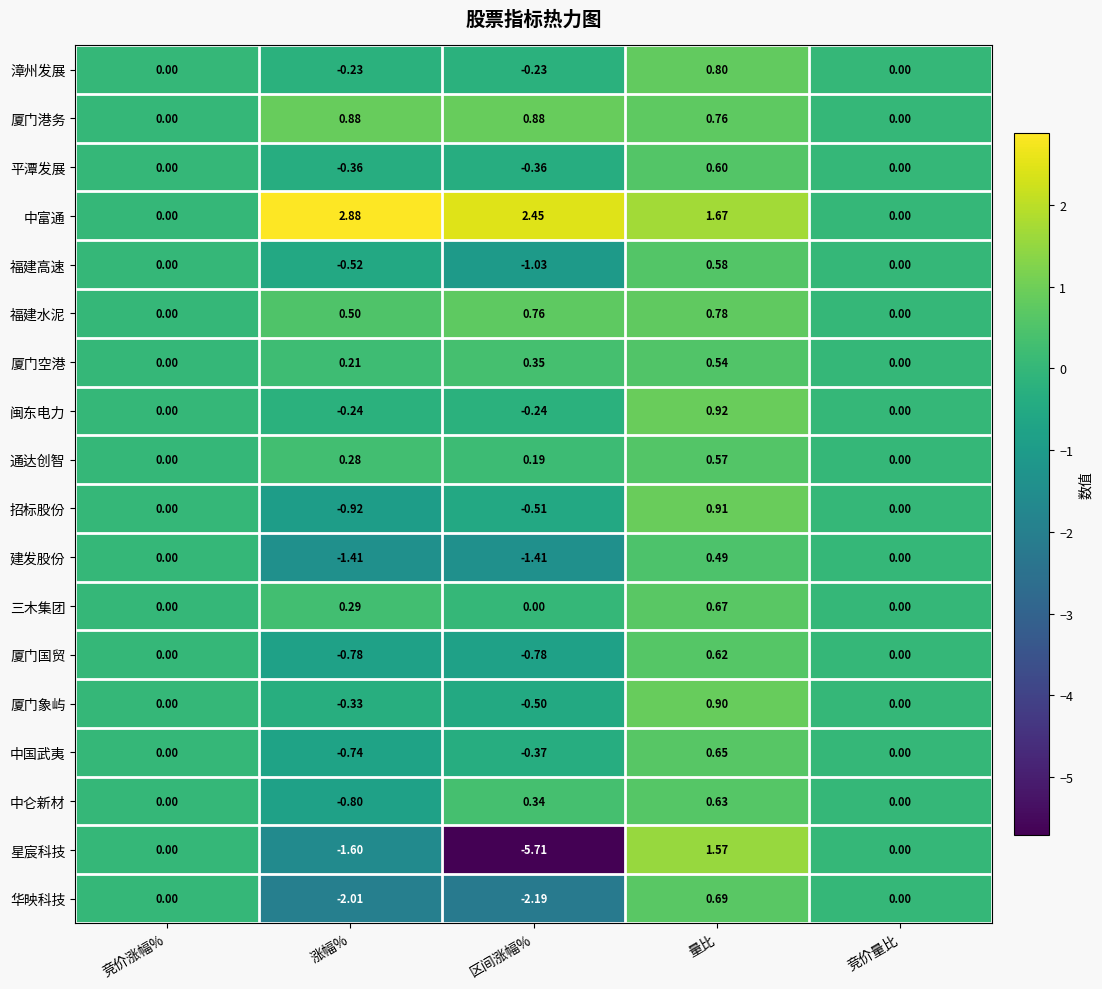

Is the value of 三木集团 at 区间涨幅% greater than the value of 厦门空港 at 量比?

No